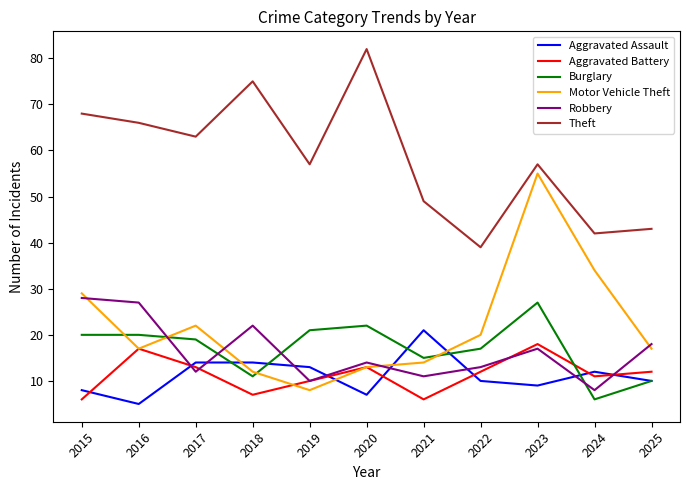

Does the chart display data point markers on the line(s)?

No